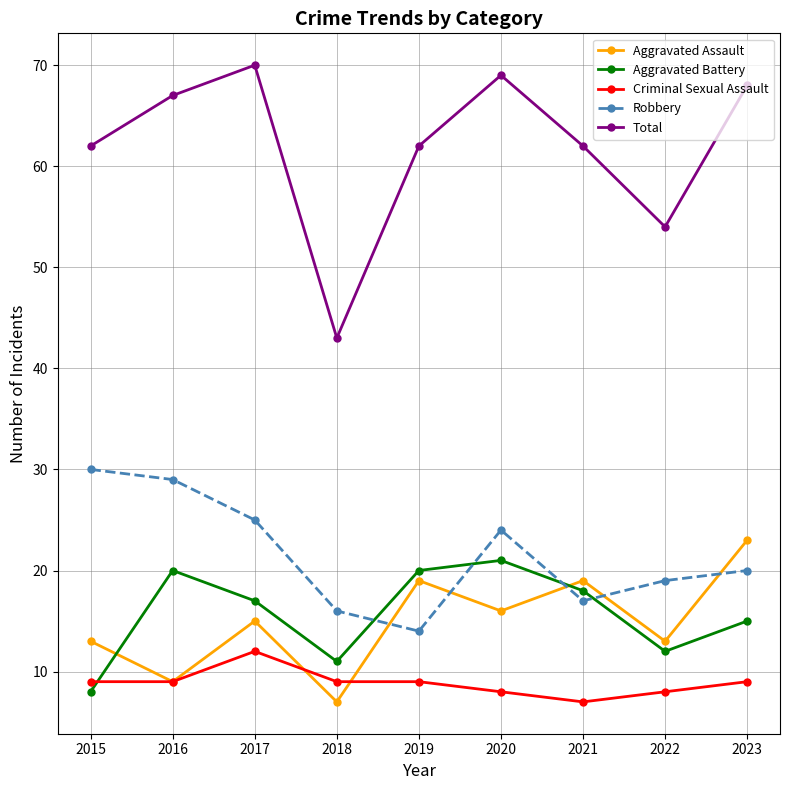

The value of Total at 2022 is 54. True or false?

True